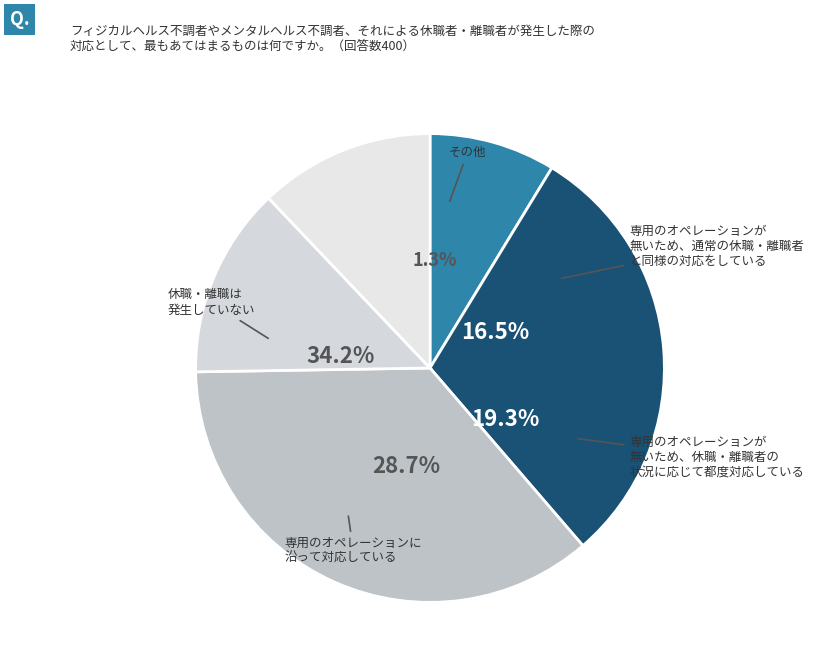

True or false: 21 accounts for 26% of the total.

False